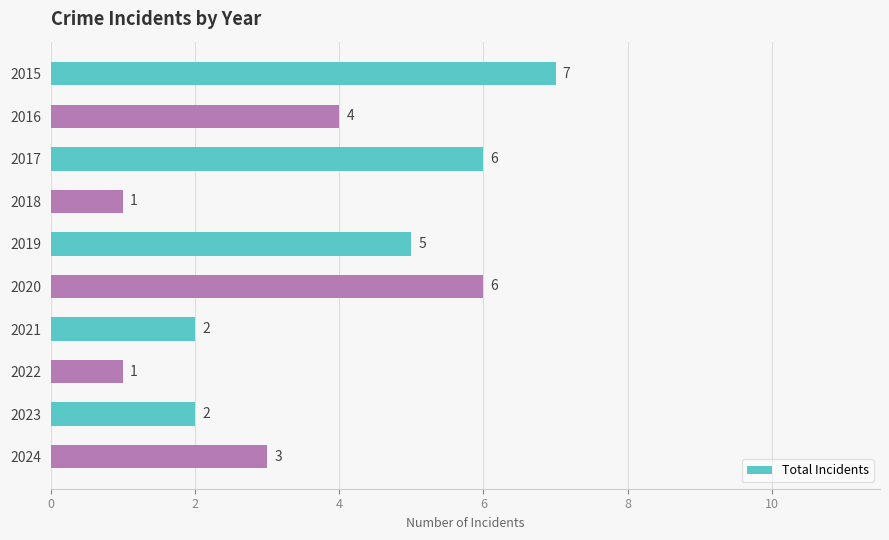

At which category does the chart reach its peak across all series?

2015